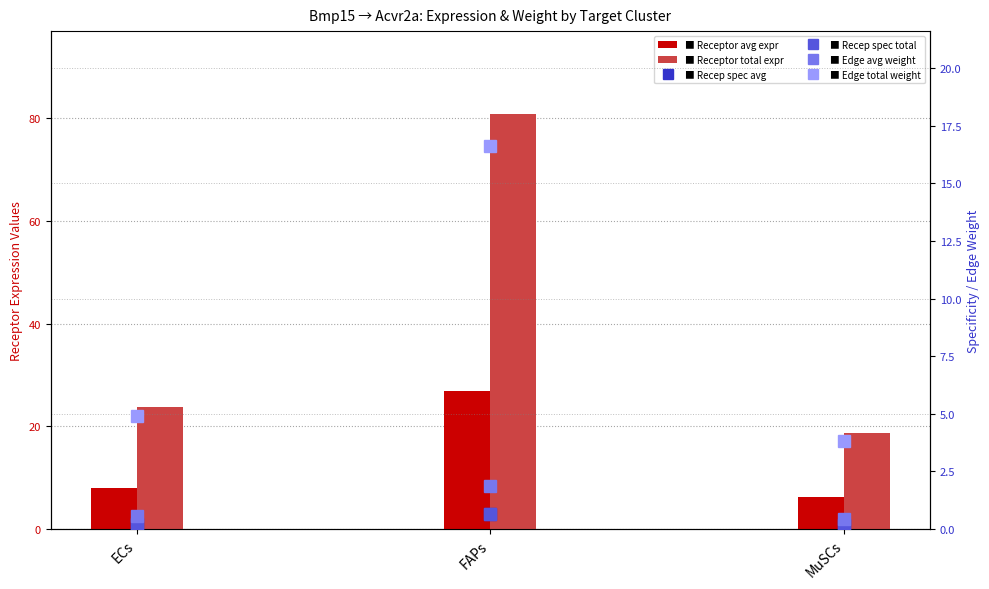

At MuSCs, list the series in order from largest to smallest.

Receptor total expression value, Receptor average expression value, Edge total expression weight, Edge average expression weight, Receptor derived specificity of average expression value, Receptor derived specificity of total expression value